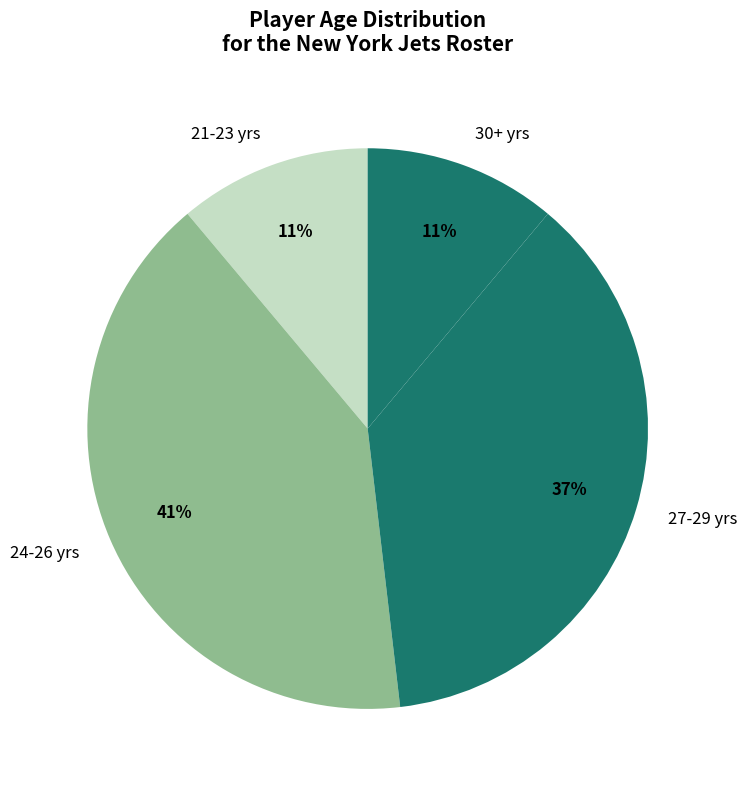

Is there a majority slice in this chart?

No